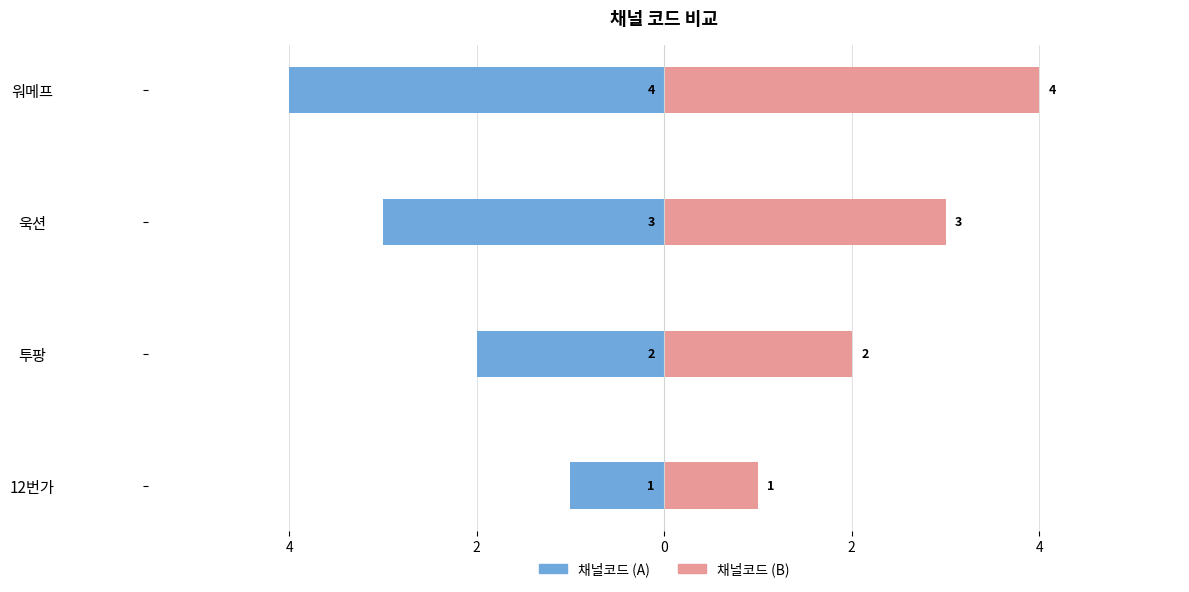

Between 욱션 and 투팡, which is larger?

투팡